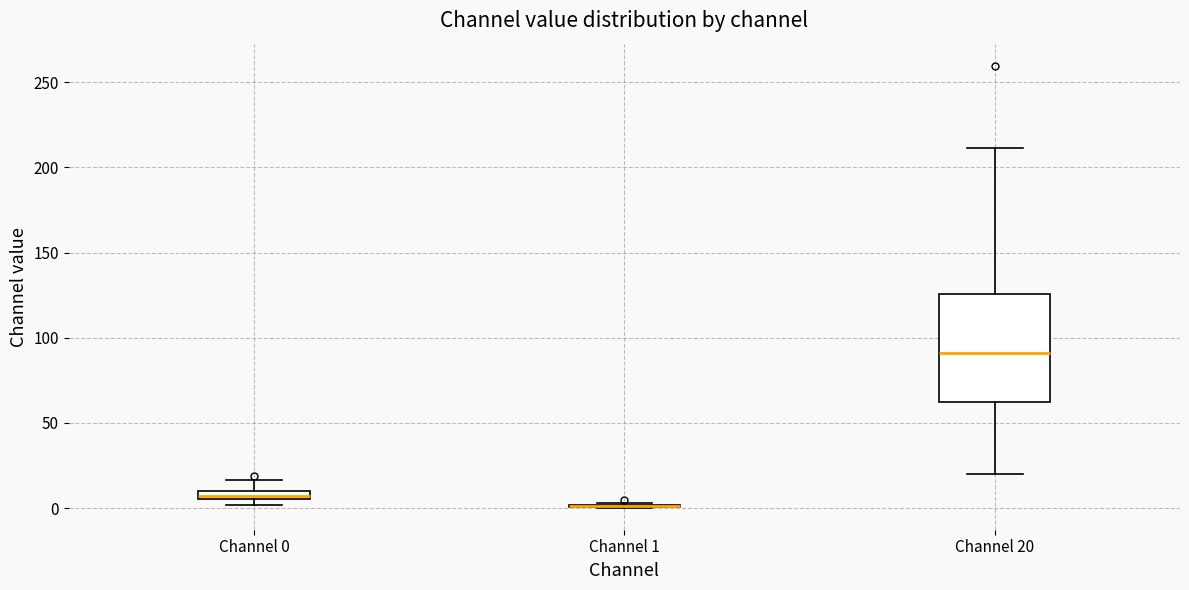

Where does the median line of the box for Channel 20 sit on the y-axis? The values are not printed on the chart, so give them approximately, as read against the axis.

90